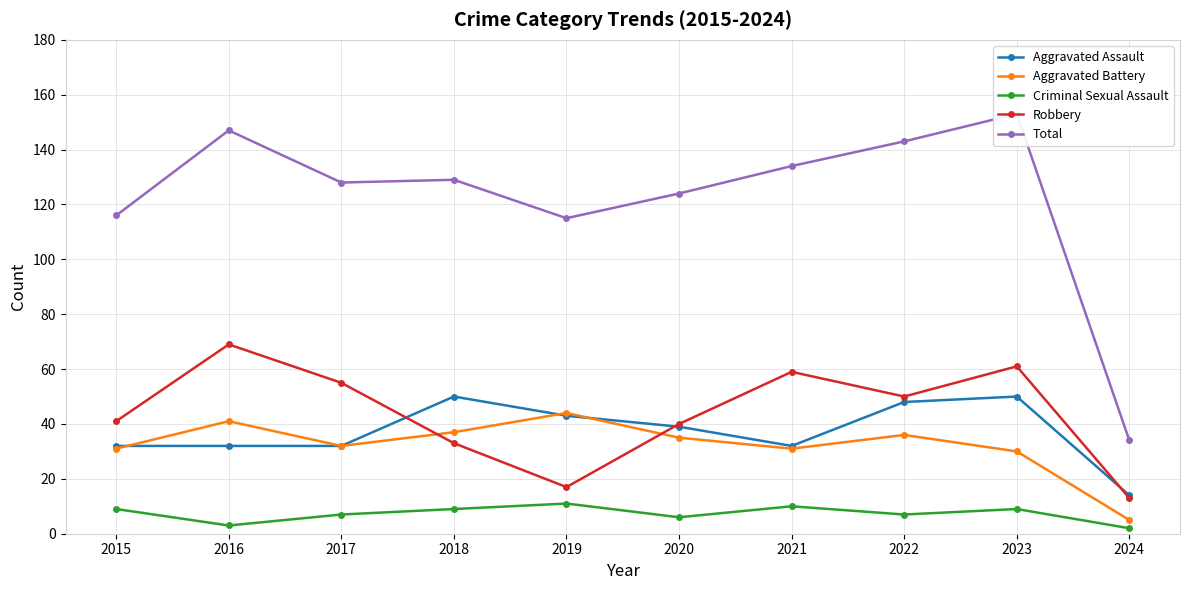

What is the difference between the highest and lowest values at 2019?

104